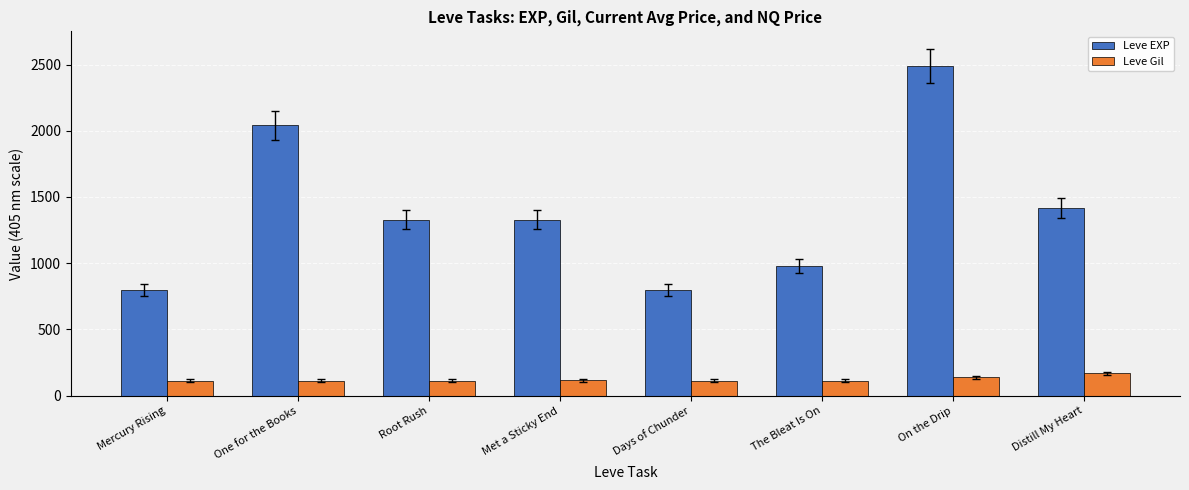

What is the maximum value for Leve Gil?

169